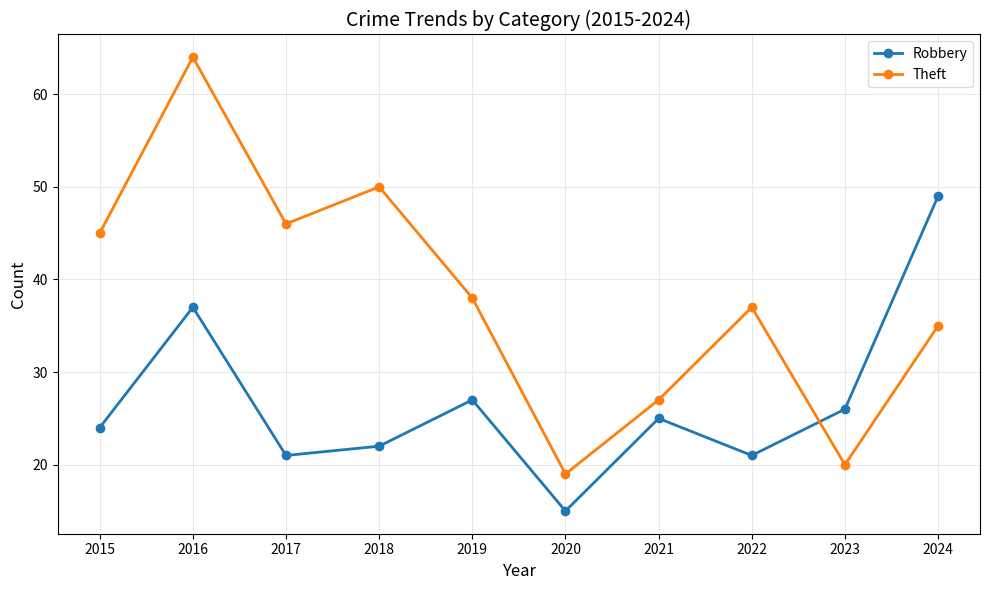

At which category is the sum across all series the highest?

2016